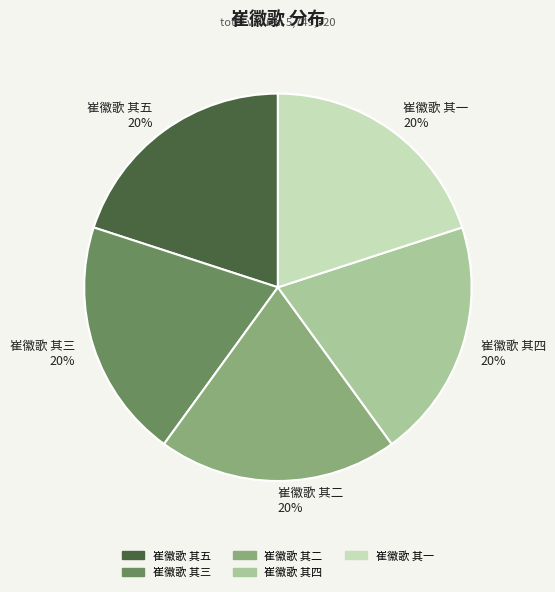

To the nearest percent, what is the average slice percentage?

20%